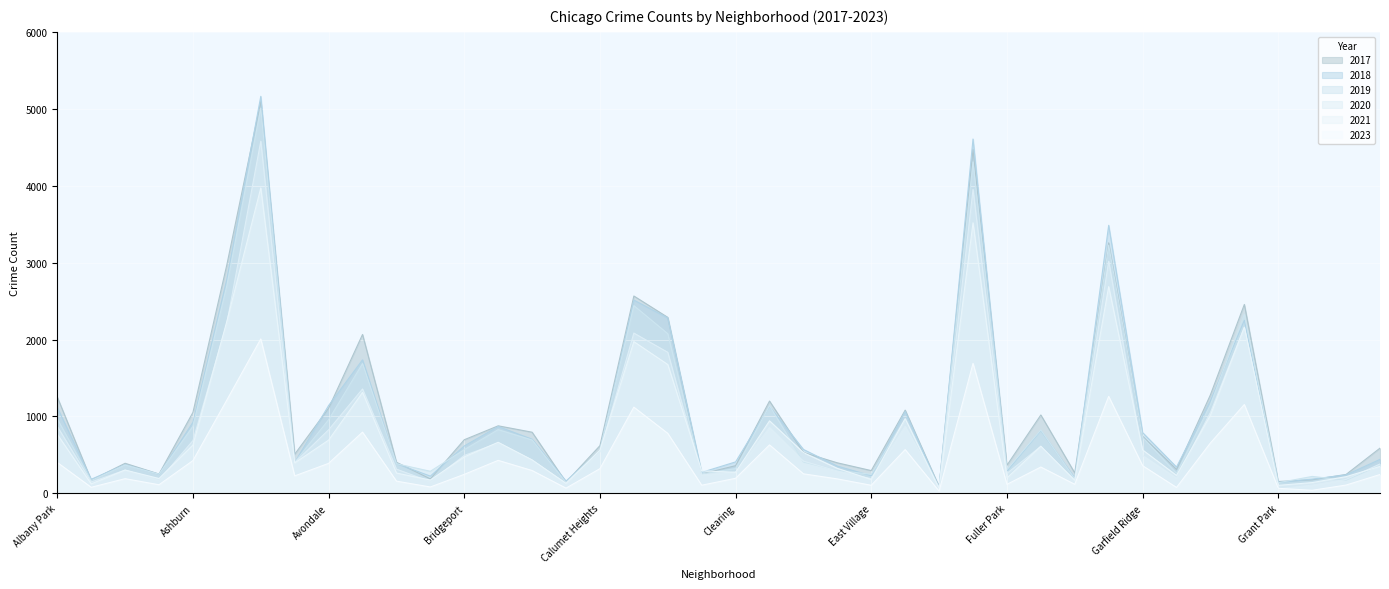

What is the total value across all series at Auburn Gresham?

14125